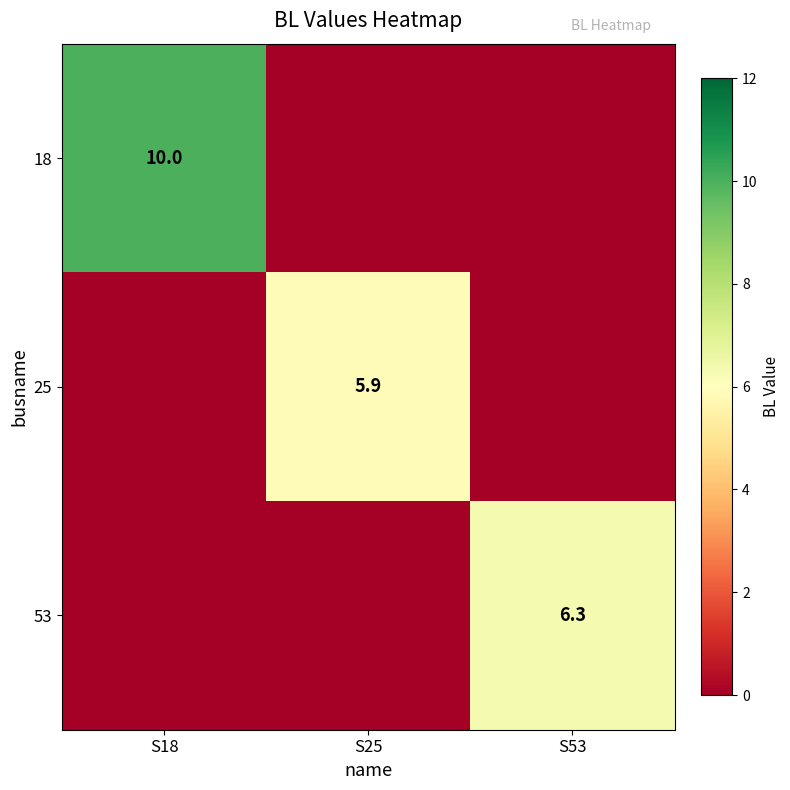

True or false: 53 has a value of 6.3 at S53.

True